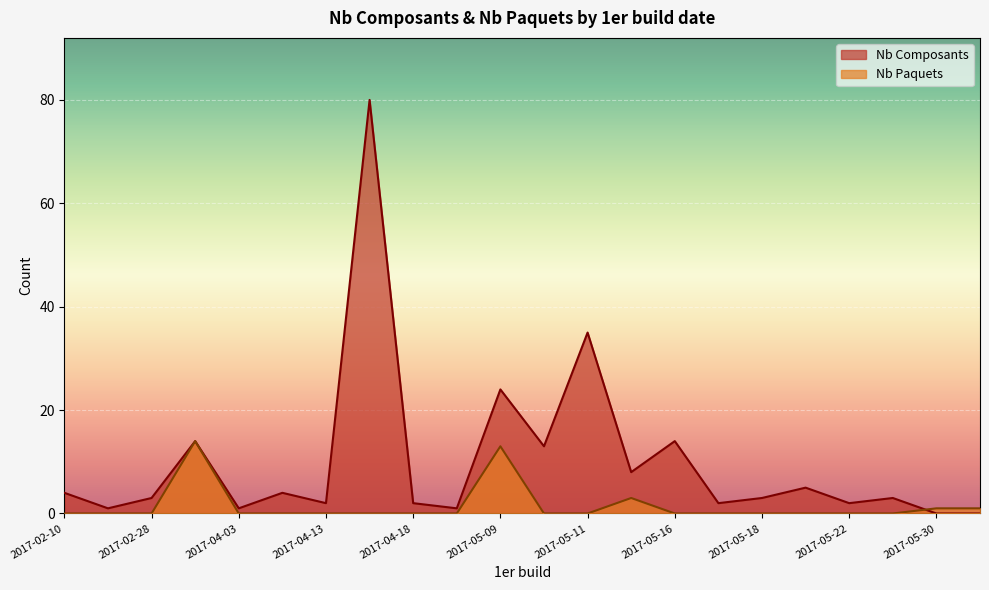

Which series has the widest spread of values?

Nb Composants